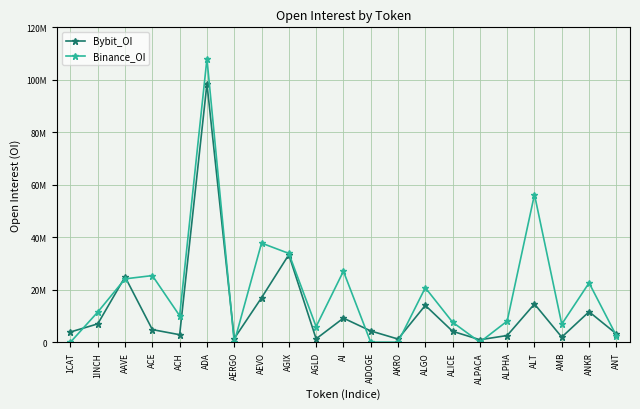

What are all the series names shown in the legend?

Bybit_OI, Binance_OI